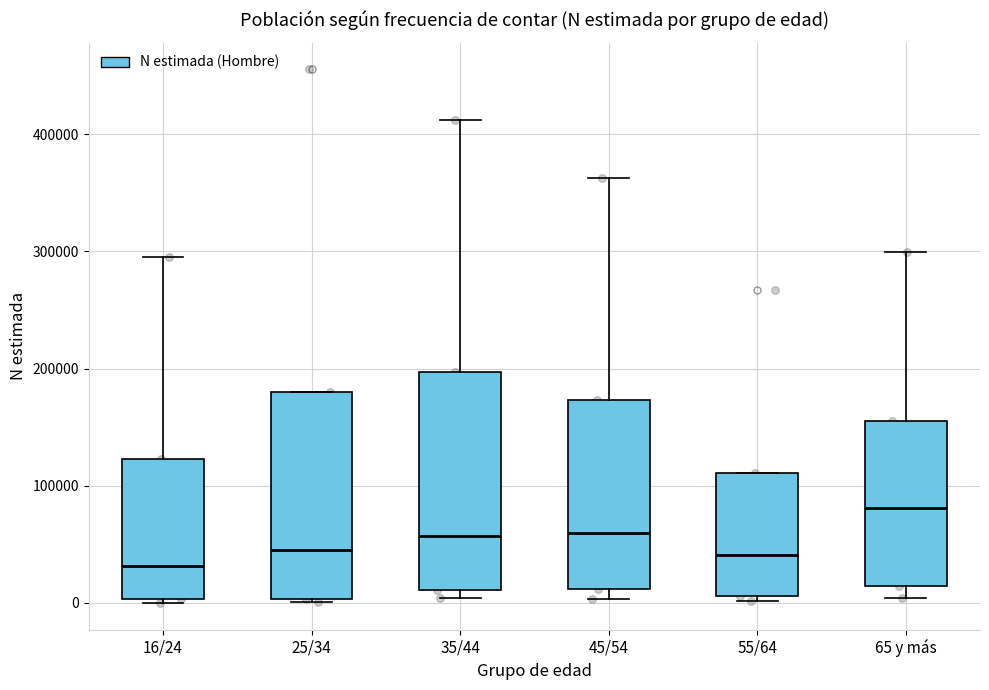

Reading left to right, transcribe this box plot: for each box, give where its median line is, the range the box spans, and where its two whiskers end, as read against the y-axis. The values are not printed on the chart, so give them approximately, as read against the axis.

16/24: median 30000, box 0 to 120000, whiskers 0 (just below the box's lower edge) to 300000
25/34: median 50000, box 0 to 180000, whiskers 0 to 180000
35/44: median 60000, box 10000 to 200000, whiskers 0 to 410000
45/54: median 60000, box 10000 to 170000, whiskers 0 to 360000
55/64: median 40000, box 10000 to 110000, whiskers 0 to 110000
65 y más: median 80000, box 10000 to 160000, whiskers 0 to 300000